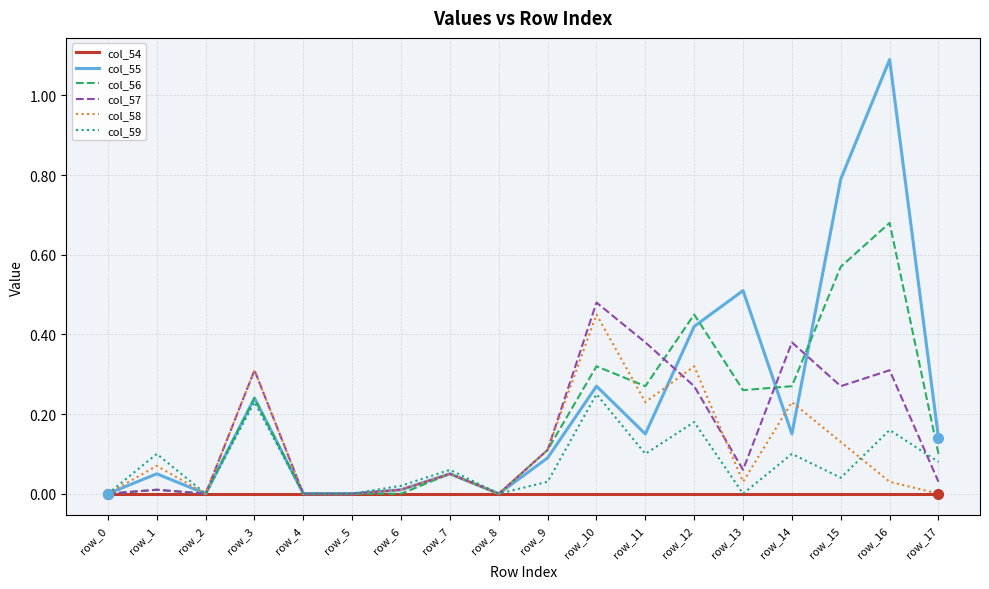

The col_59 series shows 0.4 at row_3. True or false?

False